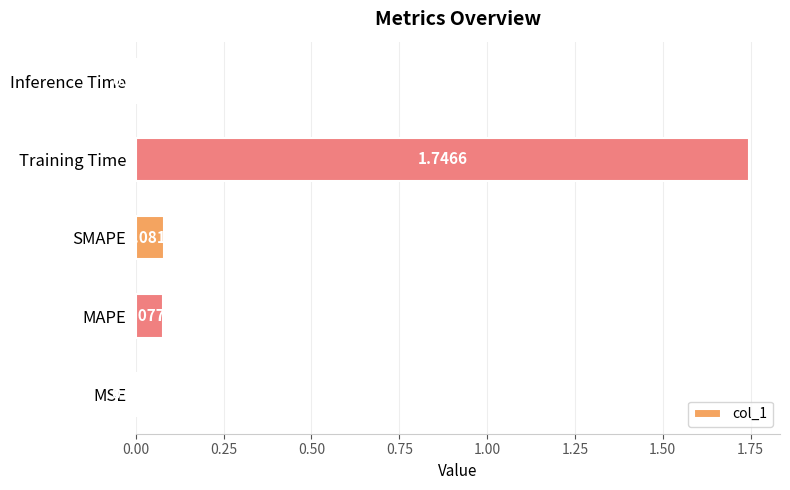

Between SMAPE and MAPE, which is larger?

SMAPE